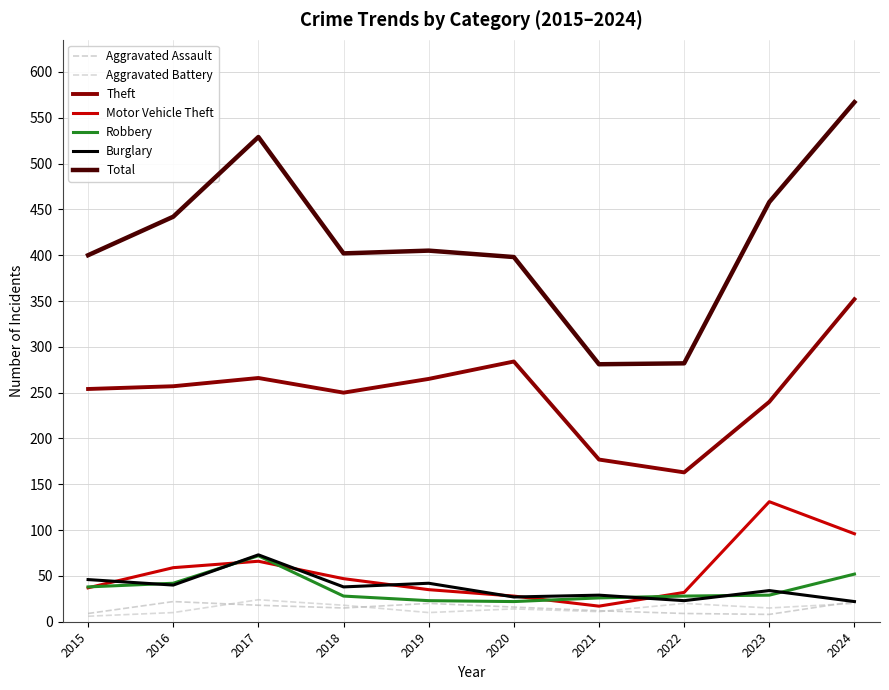

Does the chart have visible grid lines?

Yes